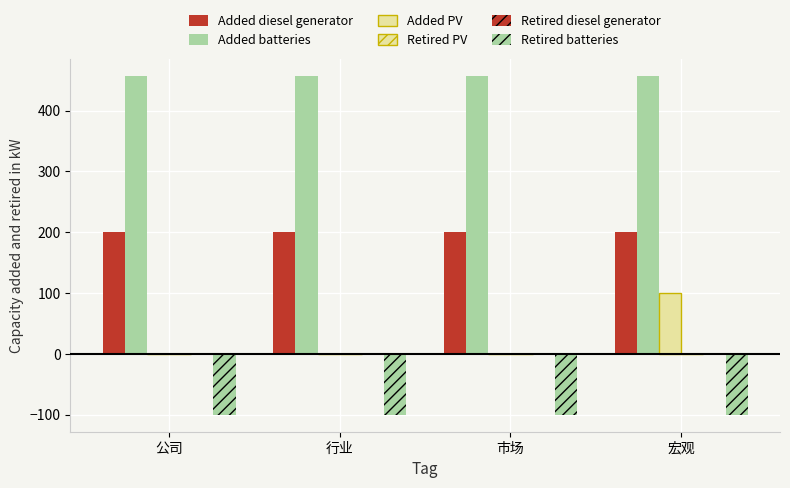

Reading right to left, extract all data points from this chart.

Added diesel generator: 宏观=200.1	市场=200.1	行业=200.1	公司=200.1
Added batteries: 宏观=456.0	市场=456.0	行业=456.0	公司=456.0
Added PV: 宏观=100.0	市场=0.0	行业=0.0	公司=0.0
Retired PV: 宏观=0.0	市场=0.0	行业=0.0	公司=0.0
Retired diesel generator: 宏观=0.0	市场=0.0	行业=0.0	公司=0.0
Retired batteries: 宏观=-100.0	市场=-100.0	行业=-100.0	公司=-100.0